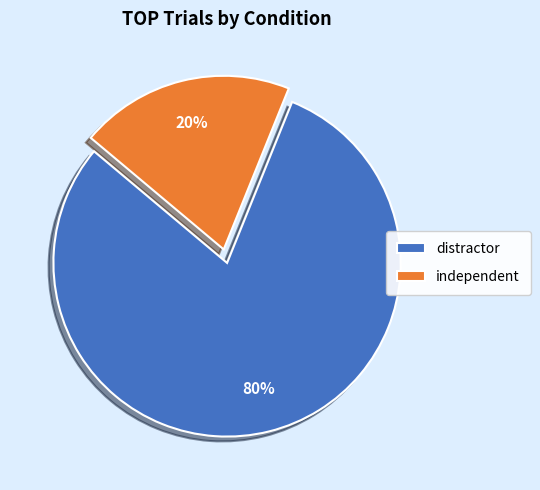

Do distractor and independent together represent more than half of the pie?

Yes